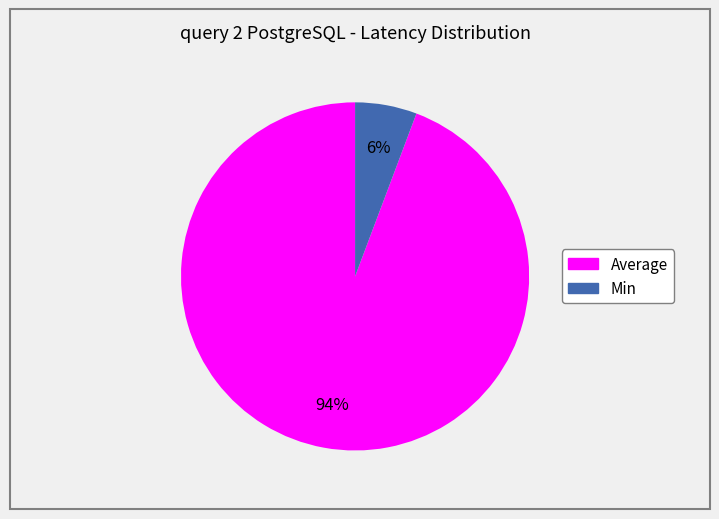

Does Min represent more than half of the total?

No